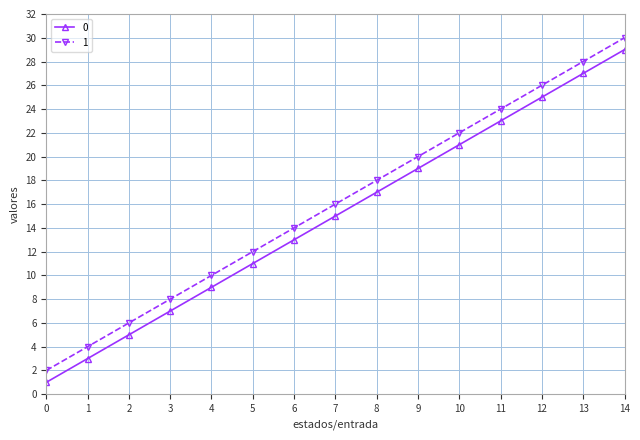

The 0 series shows 4 at 1. True or false?

False